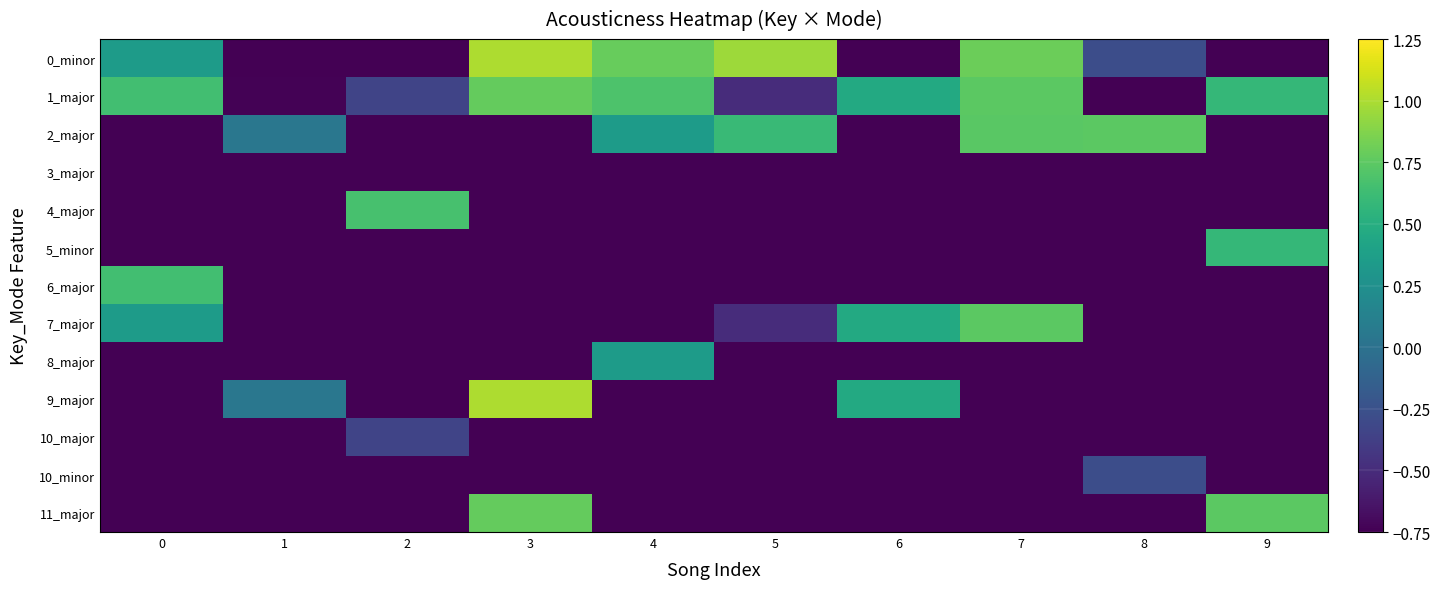

How many categories are shown in the chart?

10